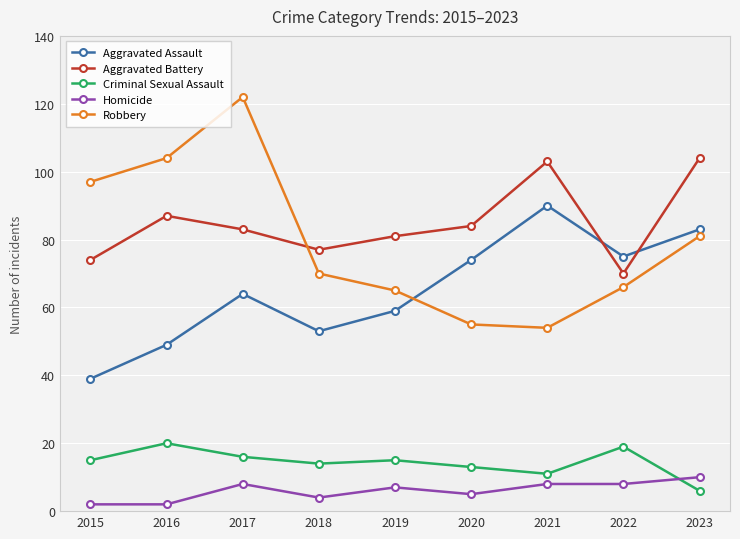

What is the sum of all Robbery values?

714